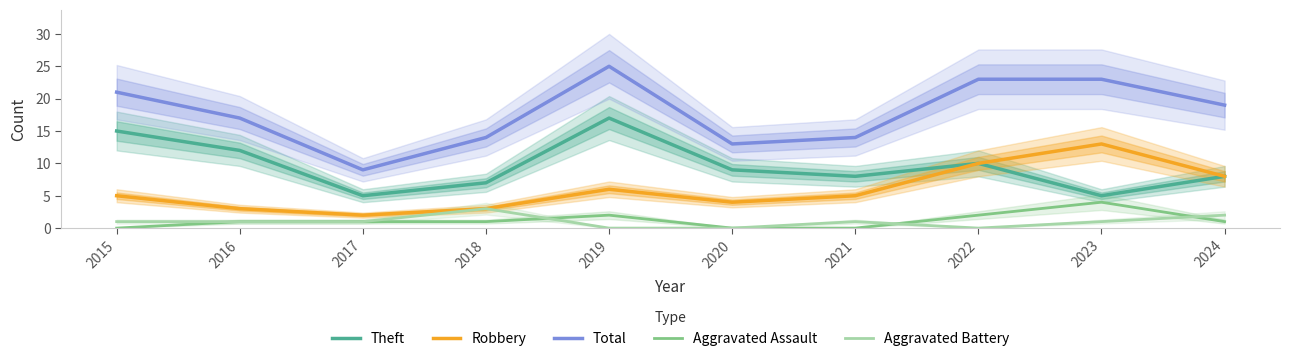

Where does the Aggravated Assault series first go above 1?

2019